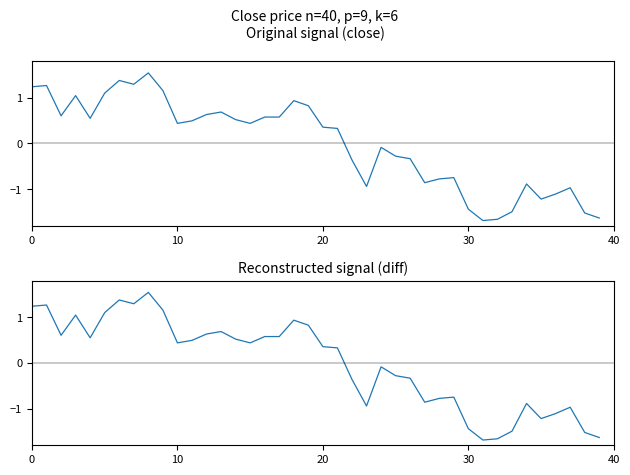

What is the approximate value of close at 26?

-0.3